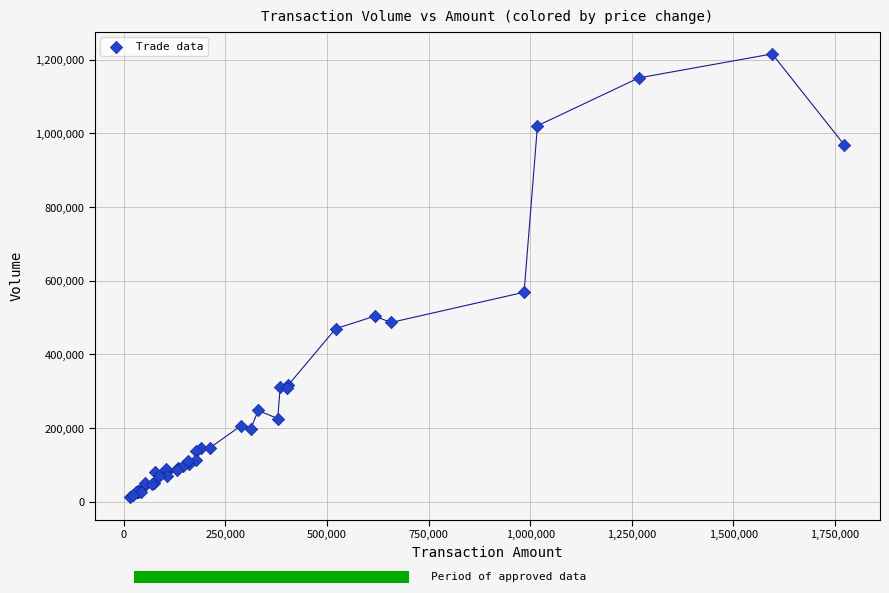

What Y value in the scatter plot is closest to 614000?

569000